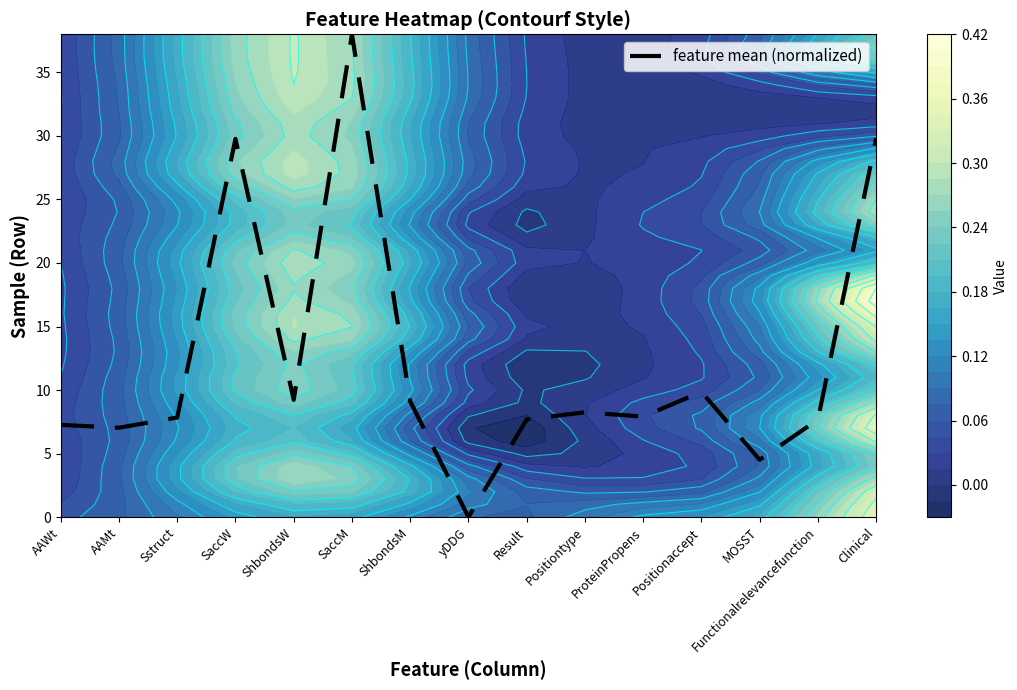

Reading right to left, transcribe all the data shown in this chart.

Clinical=29.8	Functionalrelevancefunction=7.7	MOSST=4.5	Positionaccept=9.9	ProteinPropens=7.9	Positiontype=8.2	Result=7.7	yDDG=0.0	ShbondsM=9.1	SaccM=38.0	ShbondsW=9.2	SaccW=29.8	Sstruct=7.8	AAMt=7.0	AAWt=7.3